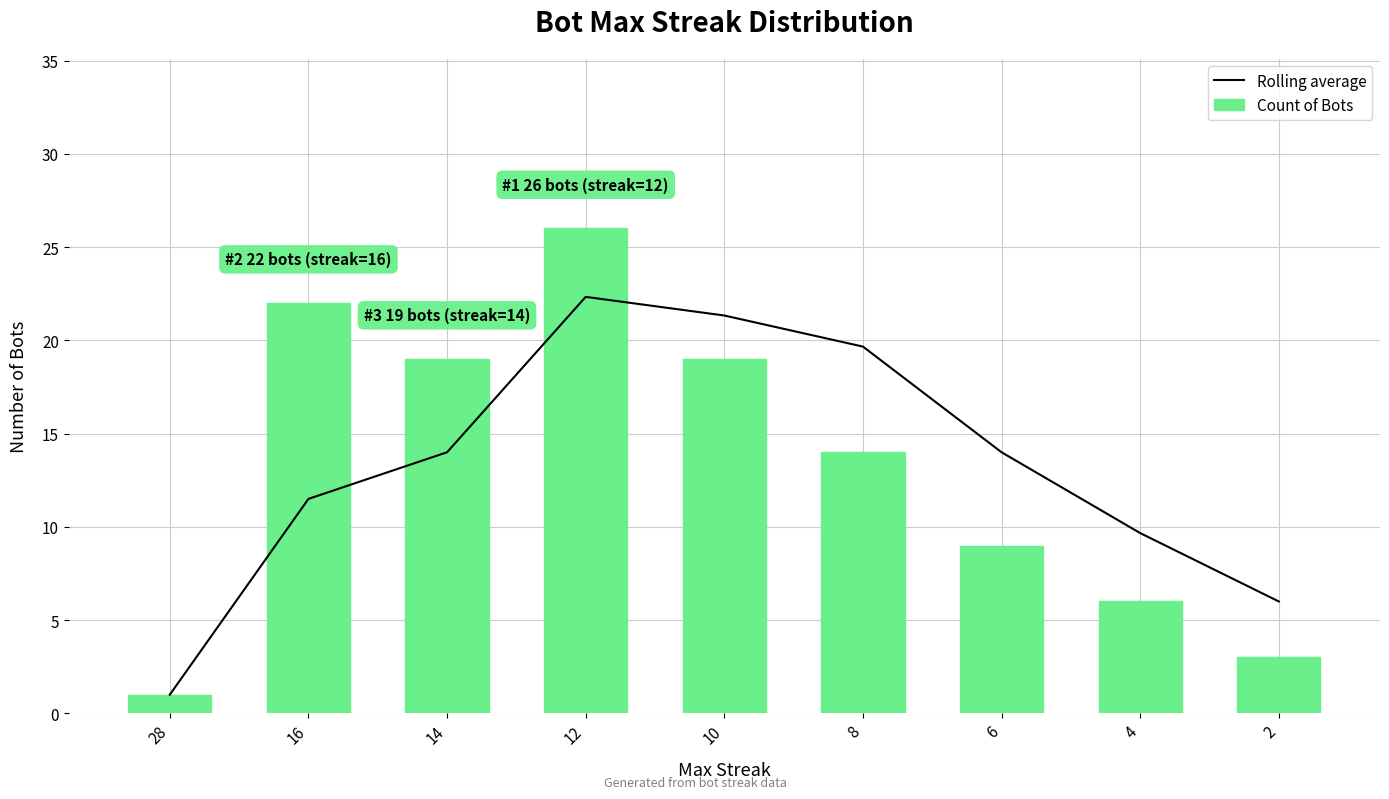

Are the bars horizontal?

No